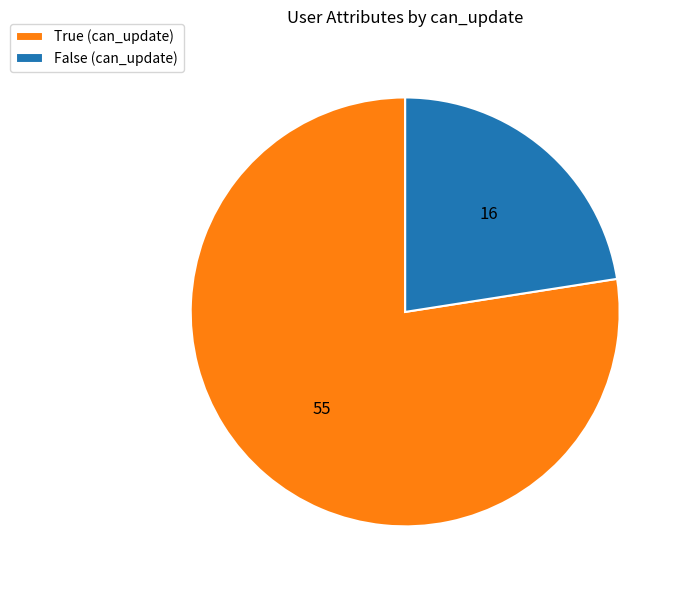

Is it true that True (can_update) is 85% of the pie?

False